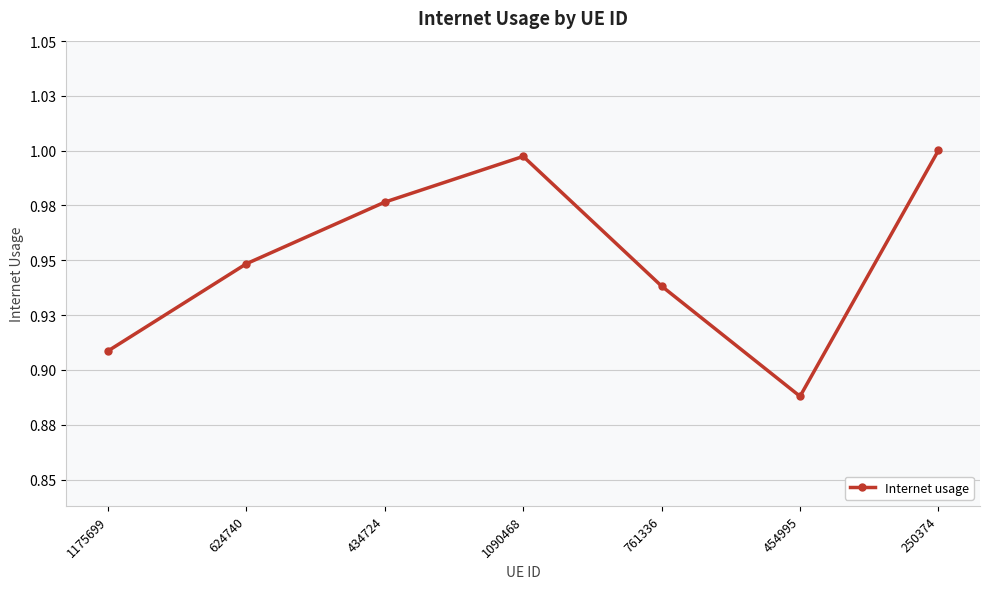

List the labels in order of value, largest first.

250374, 1090468, 434724, 624740, 761336, 1175699, 454995